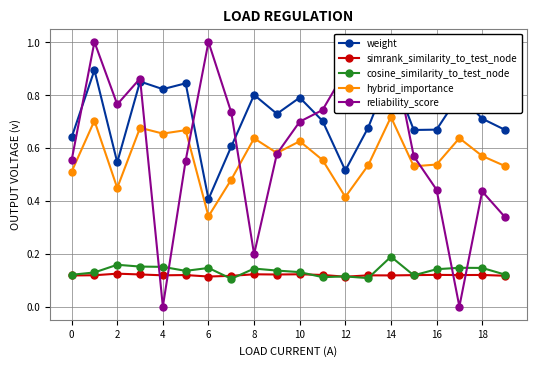

At which category does hybrid_importance reach its first local valley?

2